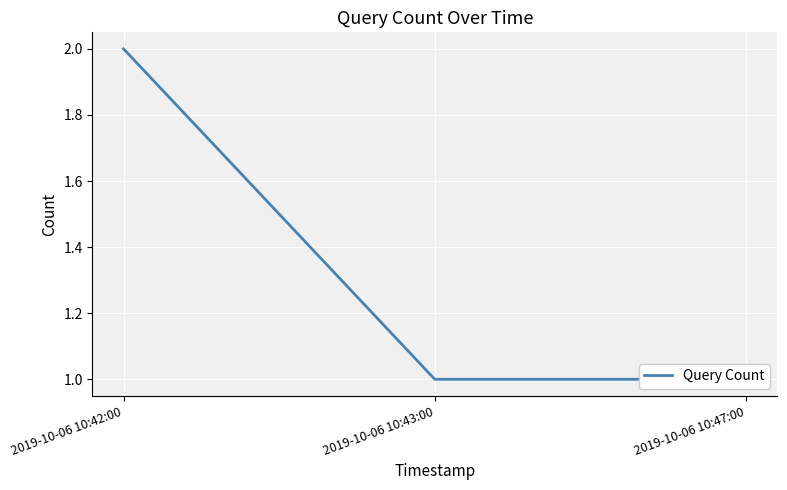

List the labels in order of value, smallest first.

2019-10-06 10:43:00, 2019-10-06 10:47:00, 2019-10-06 10:42:00